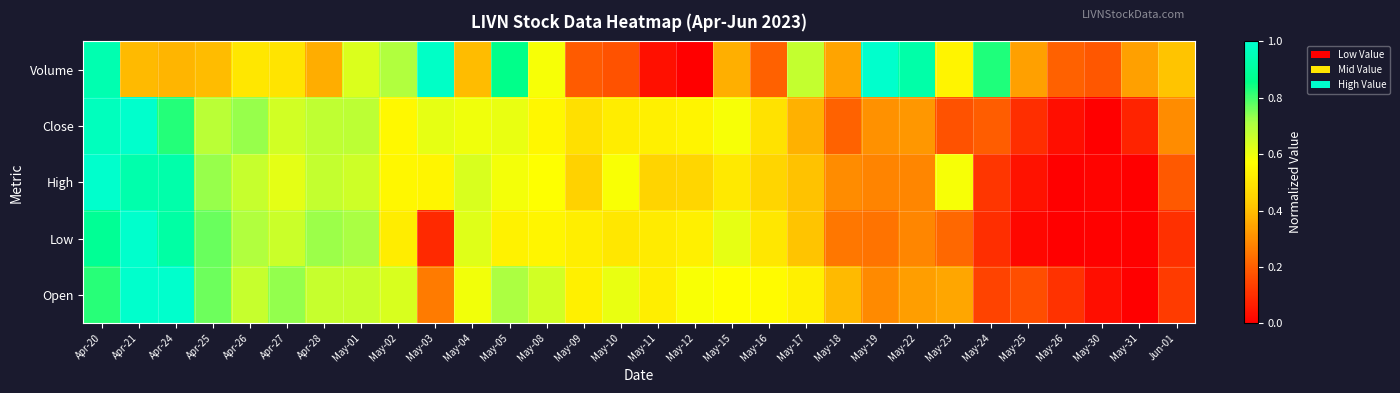

How many distinct data groups are displayed?

5